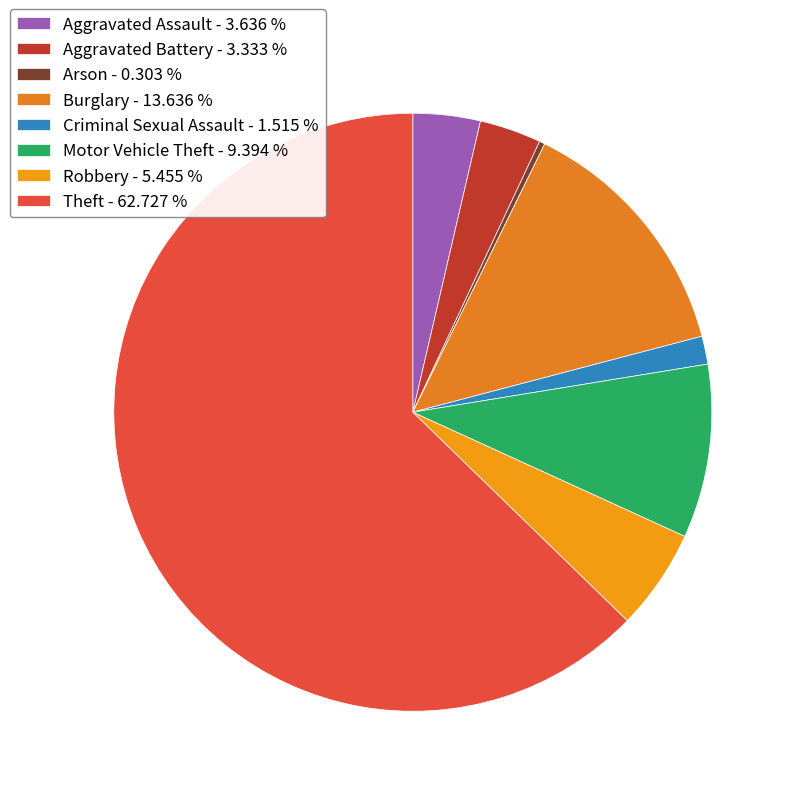

How many slices are in this pie chart?

8